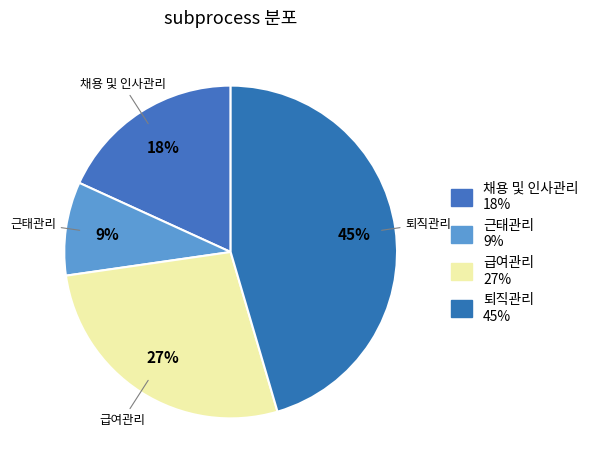

To the nearest percent, what is the average slice percentage?

25%